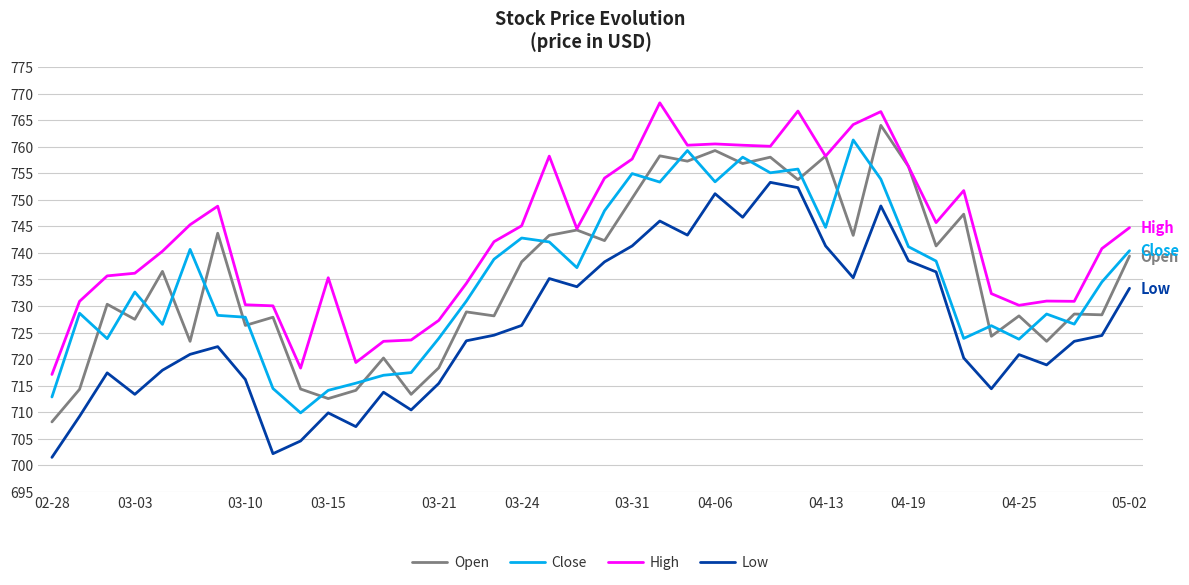

True or false: Low and High cross at least once.

False